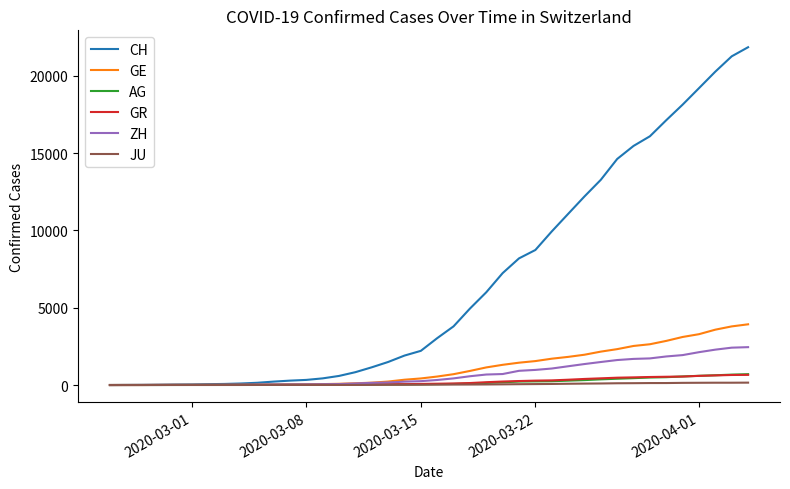

Does the chart display data point markers on the line(s)?

No